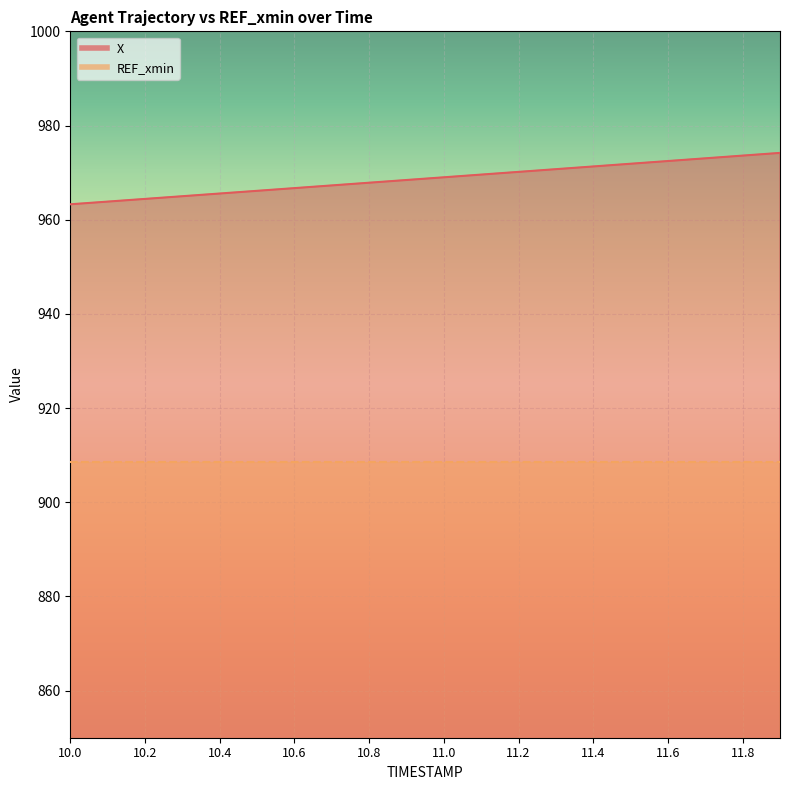

What is the sum of all values?

19374.4